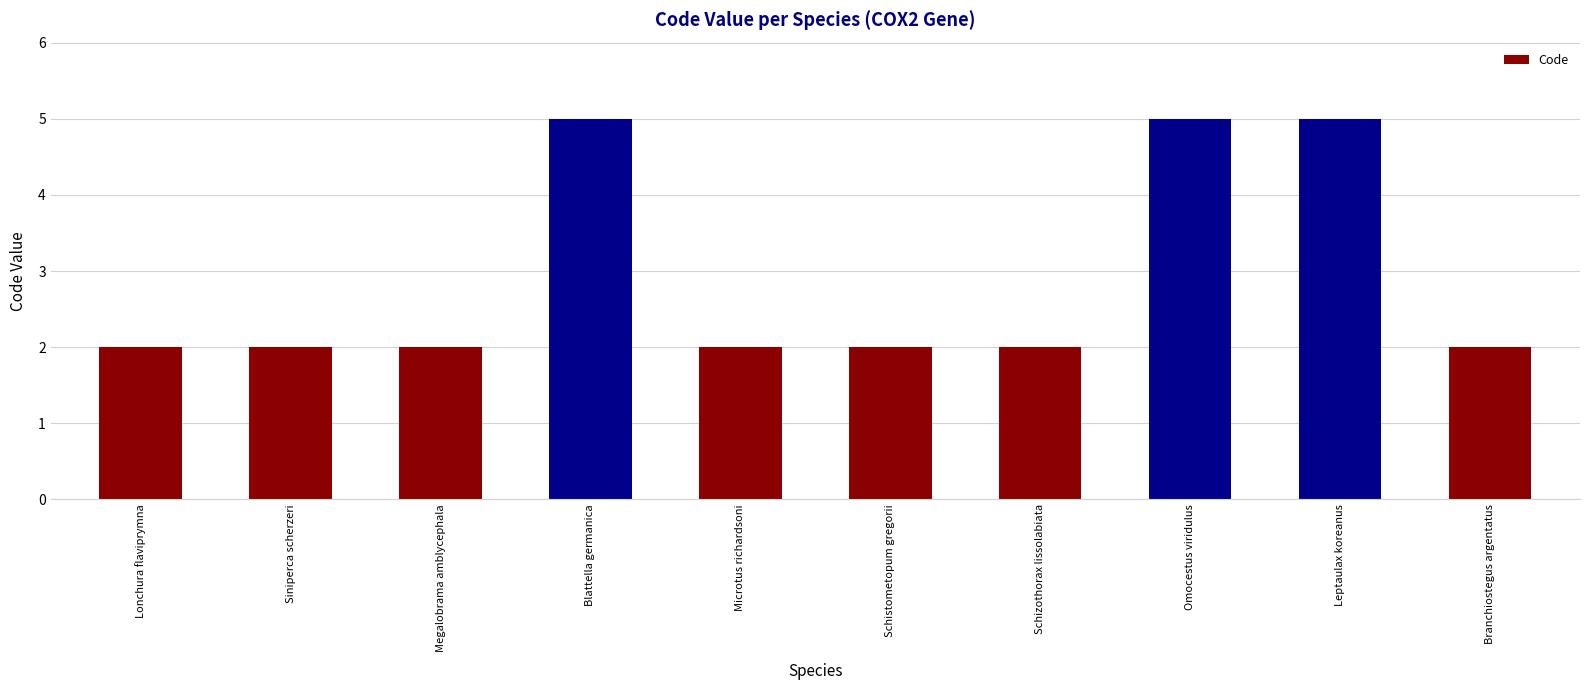

What is the maximum value shown in the chart?

5